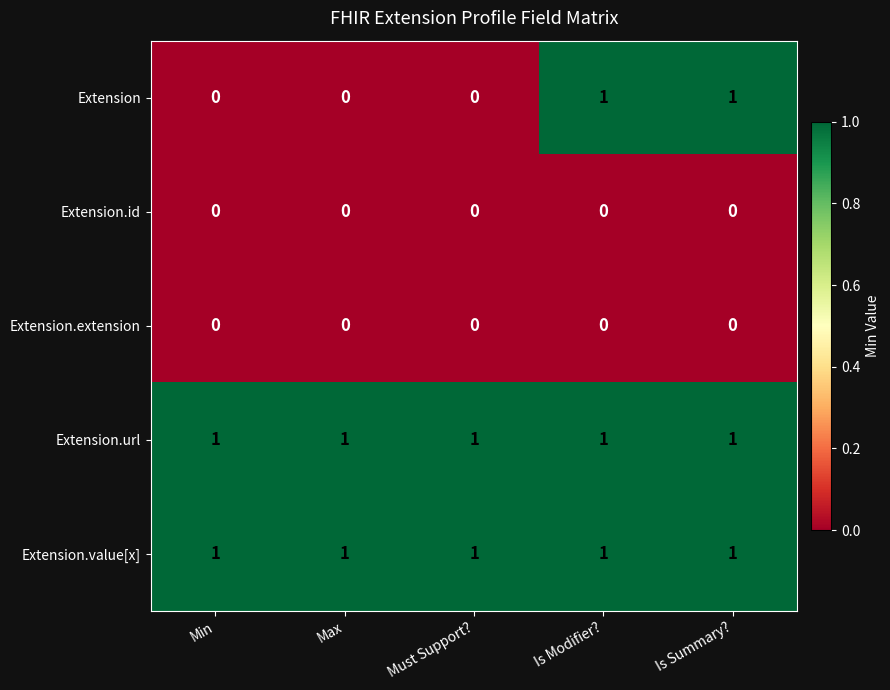

Is it true that Extension equals 1 at Is Summary??

True